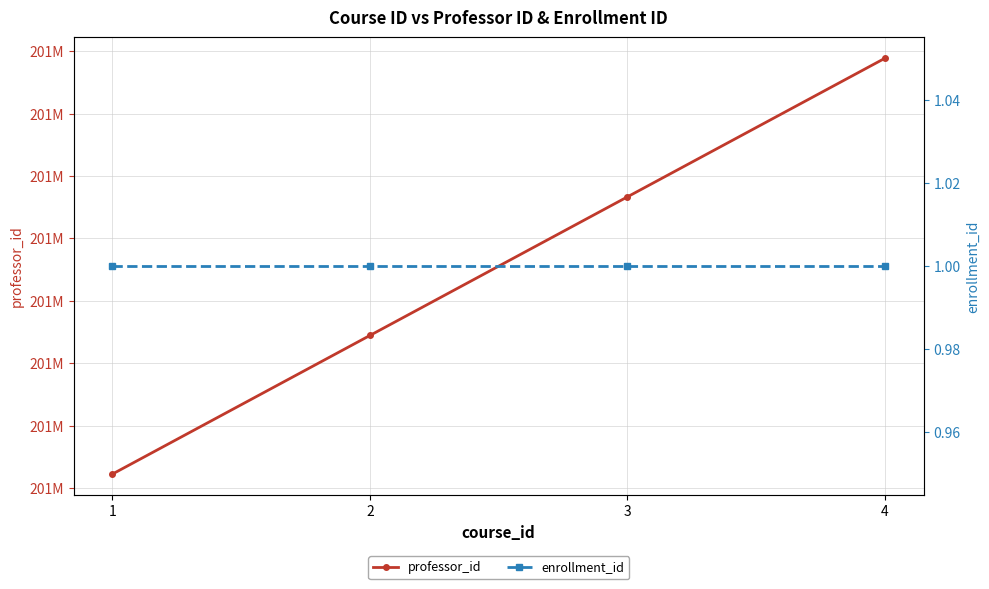

At how many categories does at least one series exceed 179626253?

4